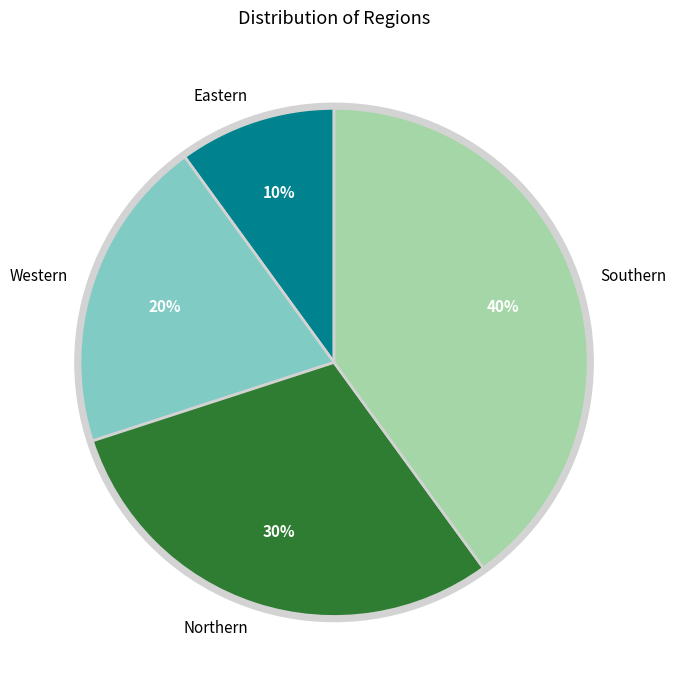

To the nearest percent, what is the average slice percentage?

25%